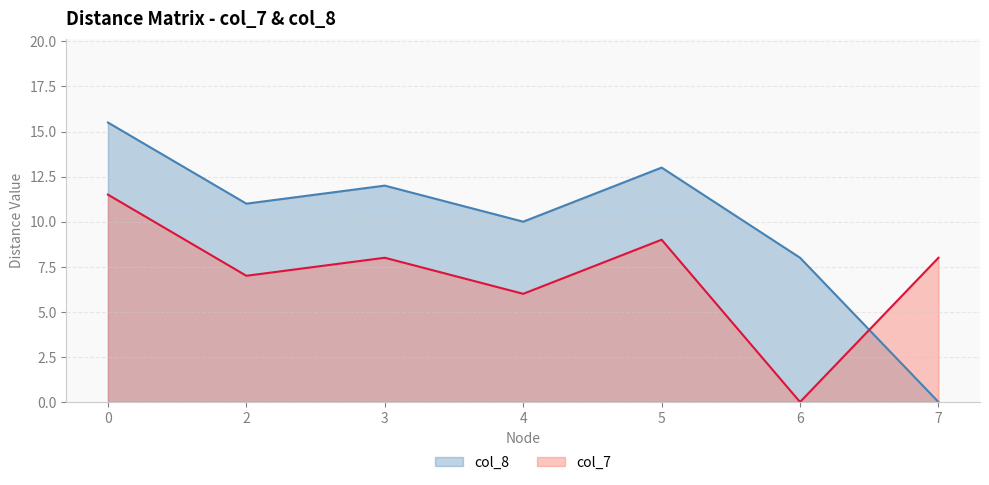

Reading left to right, transcribe all the data shown in this chart.

col_7: 0=11.5	2=7.0	3=8.0	4=6.0	5=9.0	6=0.0	7=8.0
col_8: 0=15.5	2=11.0	3=12.0	4=10.0	5=13.0	6=8.0	7=0.0